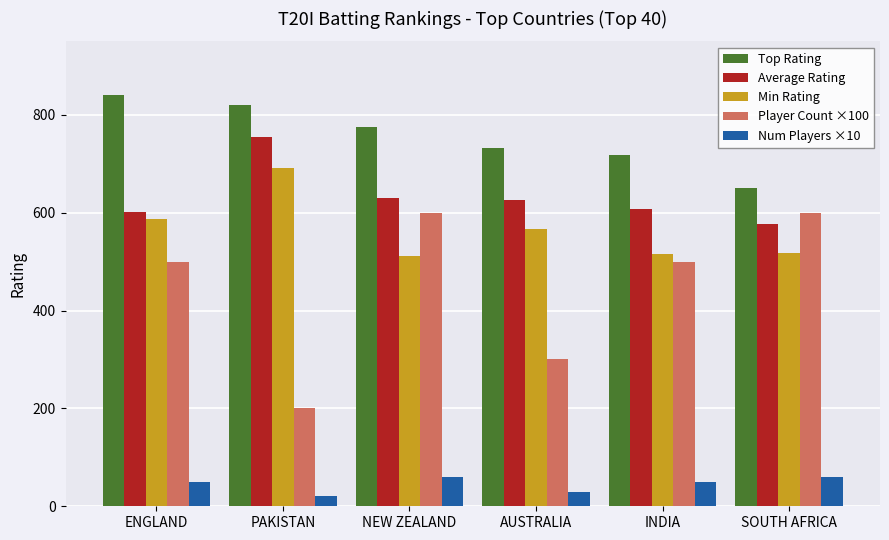

How many bars are there in total?

30